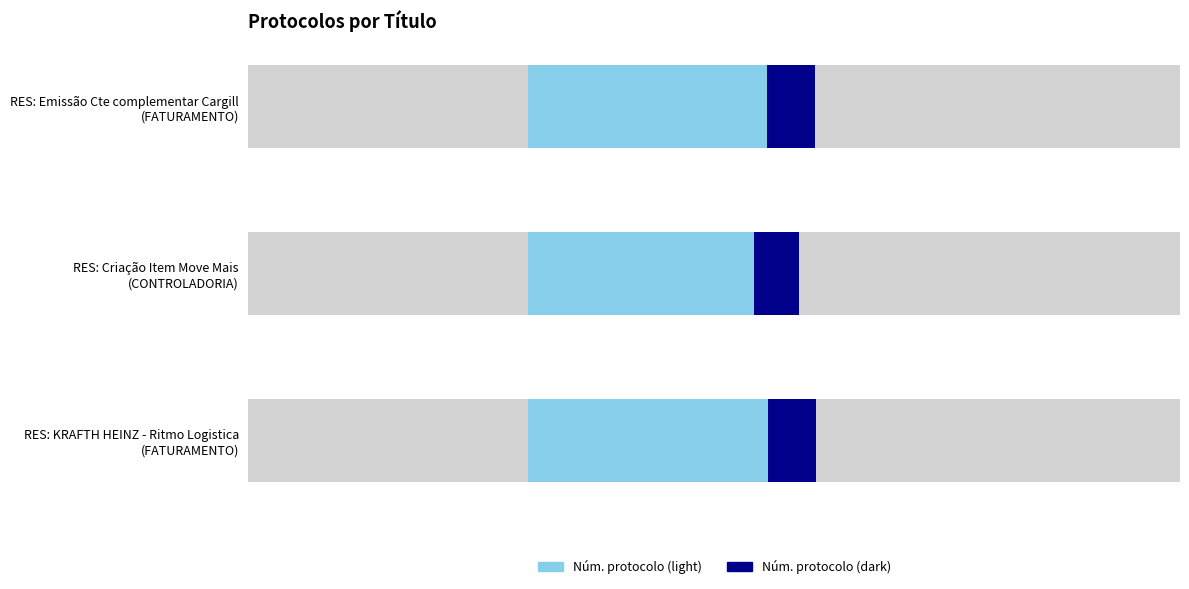

Reading left to right, what are all the values shown in this chart?

RES: KRAFTH HEINZ - Ritmo Logistica=1979095	RES: Criação Item Move Mais=1978773	RES: Emissão Cte complementar Cargill=1979080